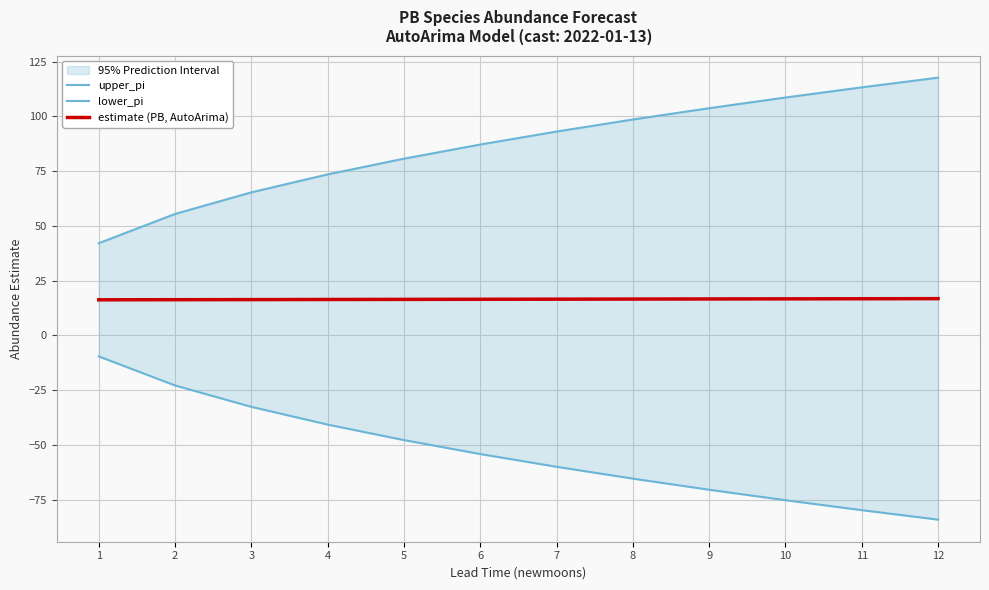

What value does the estimate (PB, AutoArima) series have at 2?

16.3